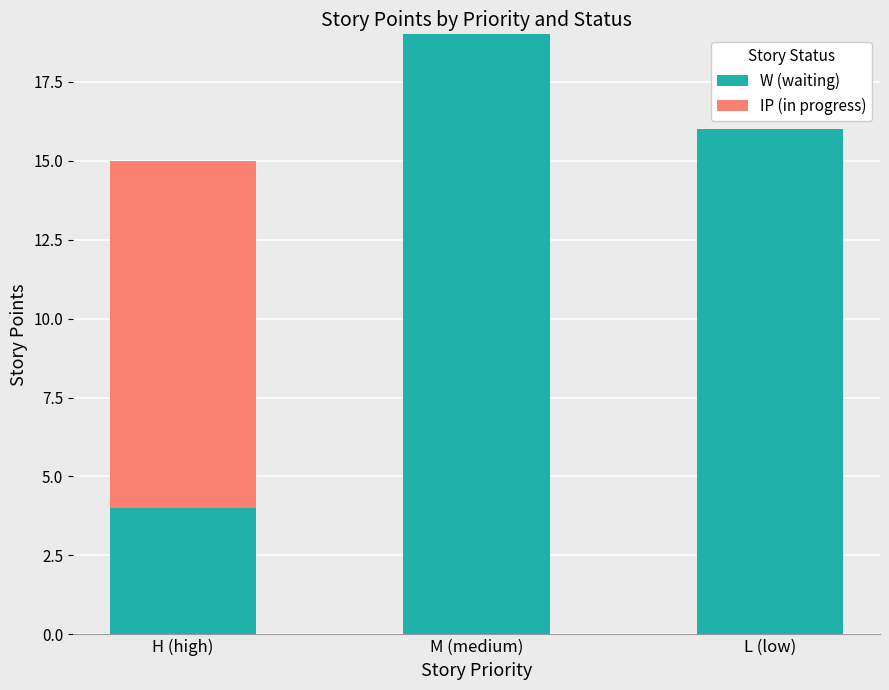

Which category has the highest value in the W (waiting) series?

M (medium)